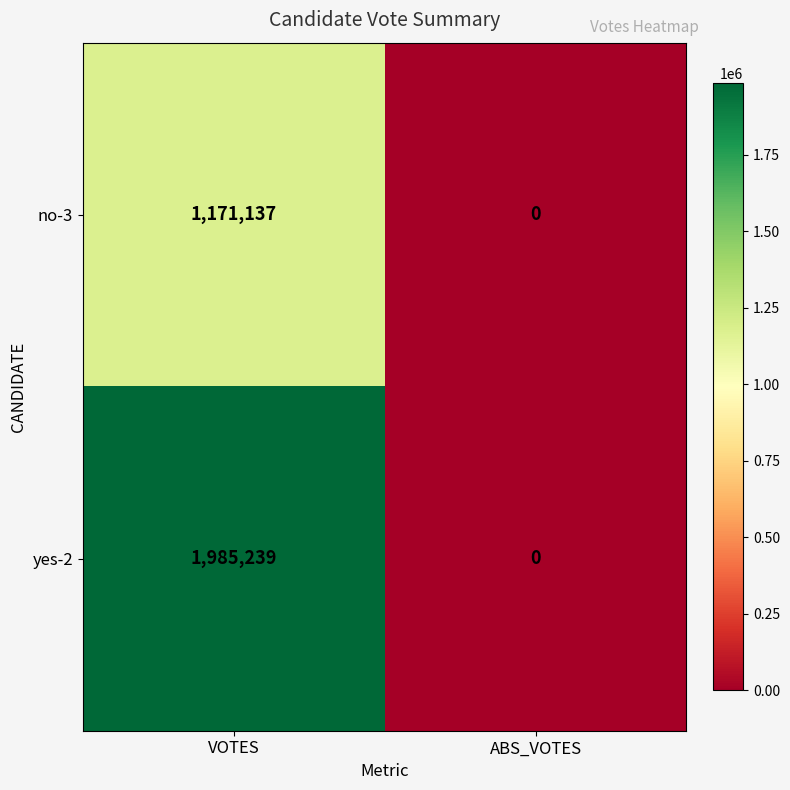

True or false: yes-2 has a value of 887456 at ABS_VOTES.

False